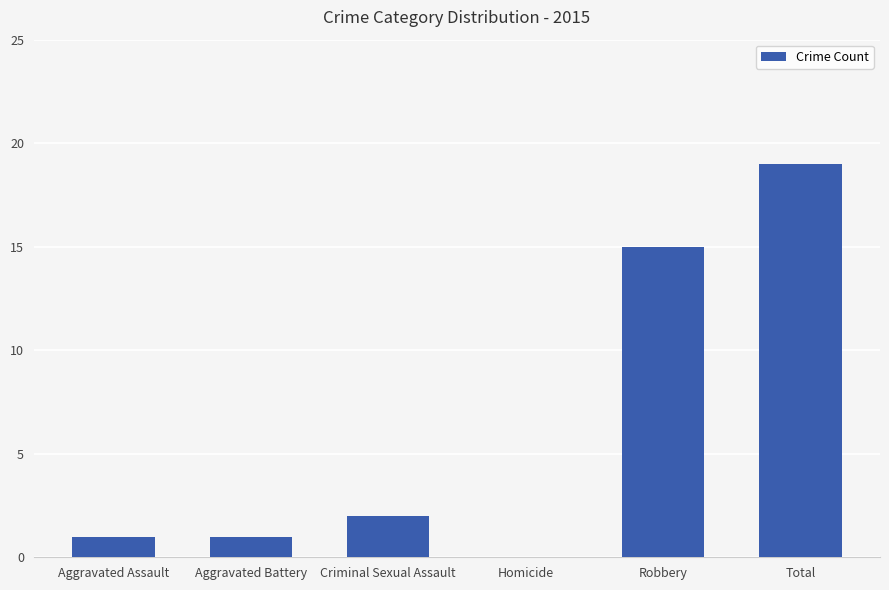

Reading left to right, what are all the values shown in this chart?

1	1	2	0	15	19